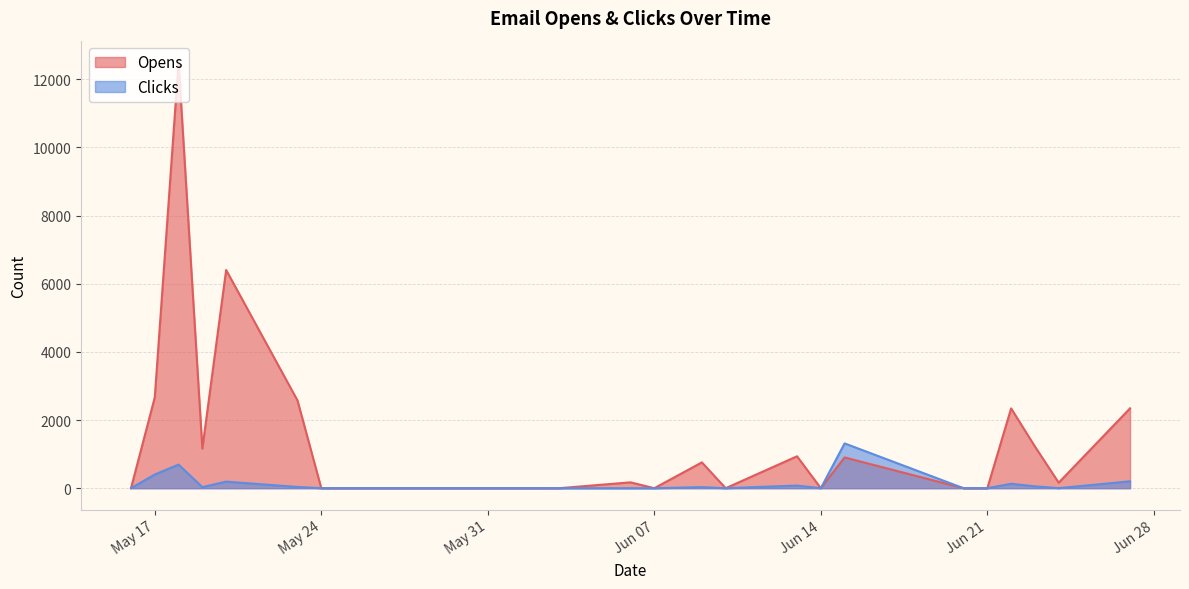

Which series has the widest spread of values?

Opens